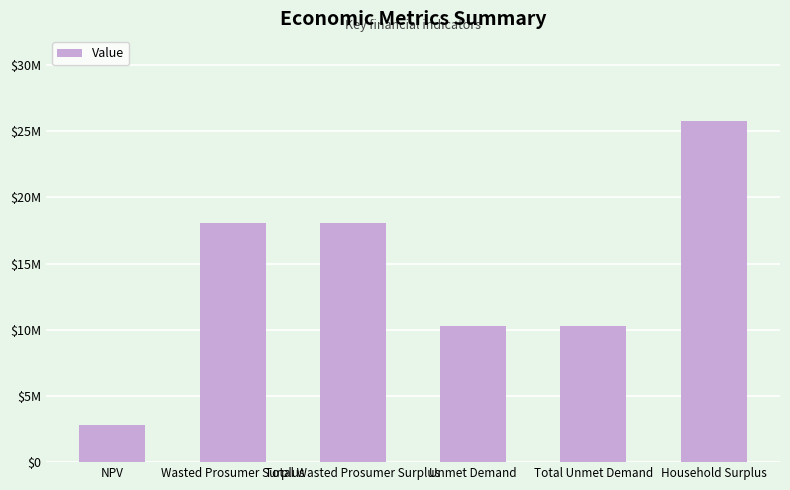

What is the minimum value shown in the chart?

2791466.6